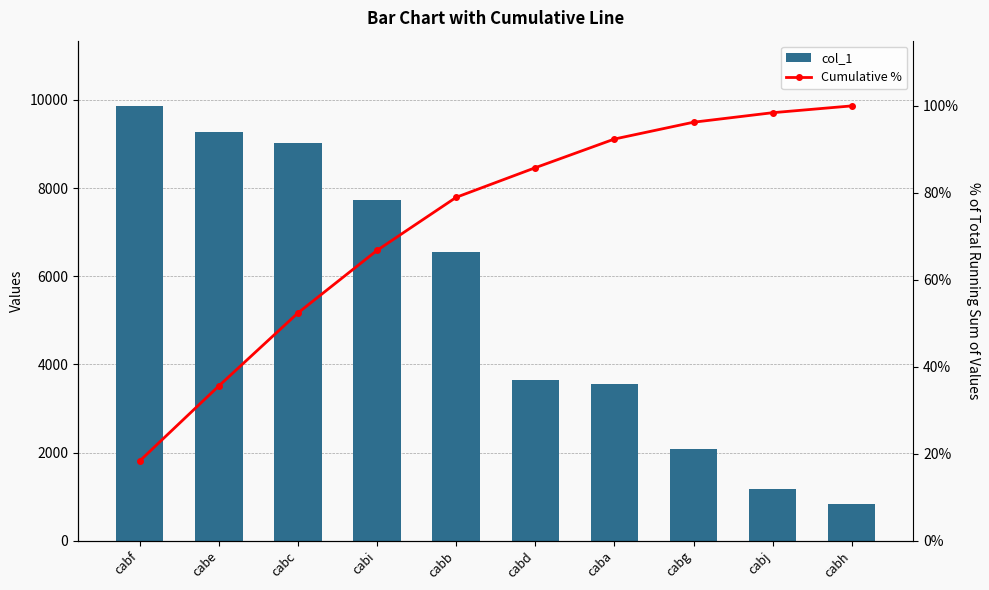

Between cabd and cabb, which is larger?

cabb